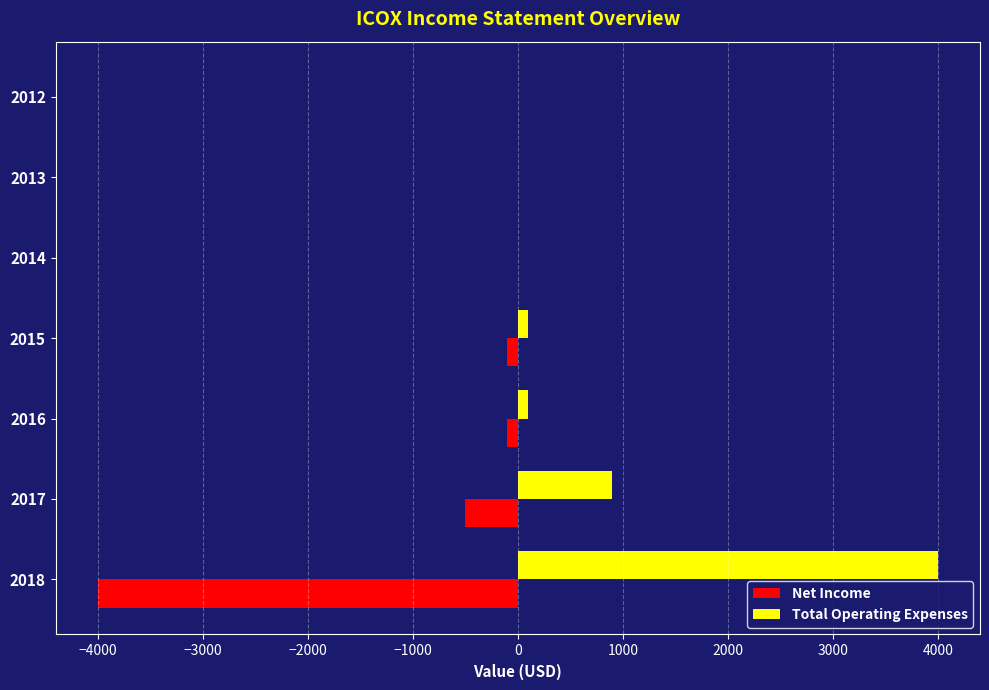

What is the sum of all Total Operating Expenses values?

5100